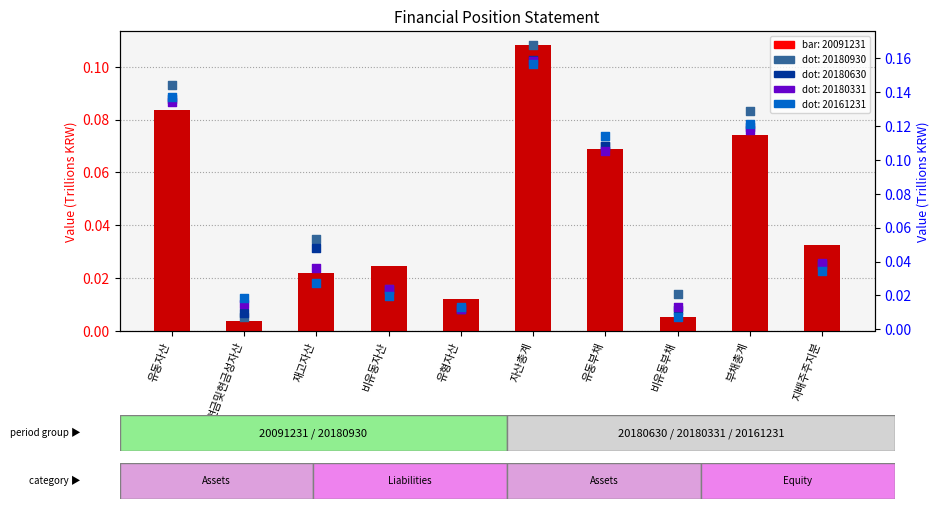

Which series reaches the maximum Y coordinate?

20180930